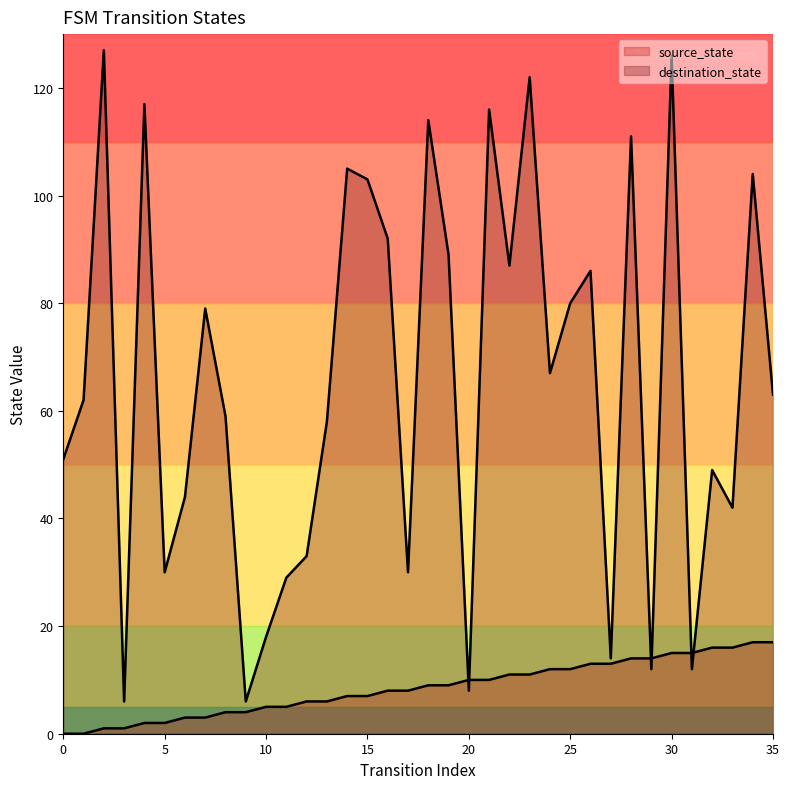

Which category has the highest value across all series?

2